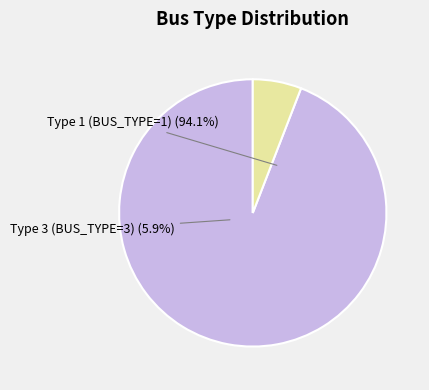

How many slices are in this pie chart?

2